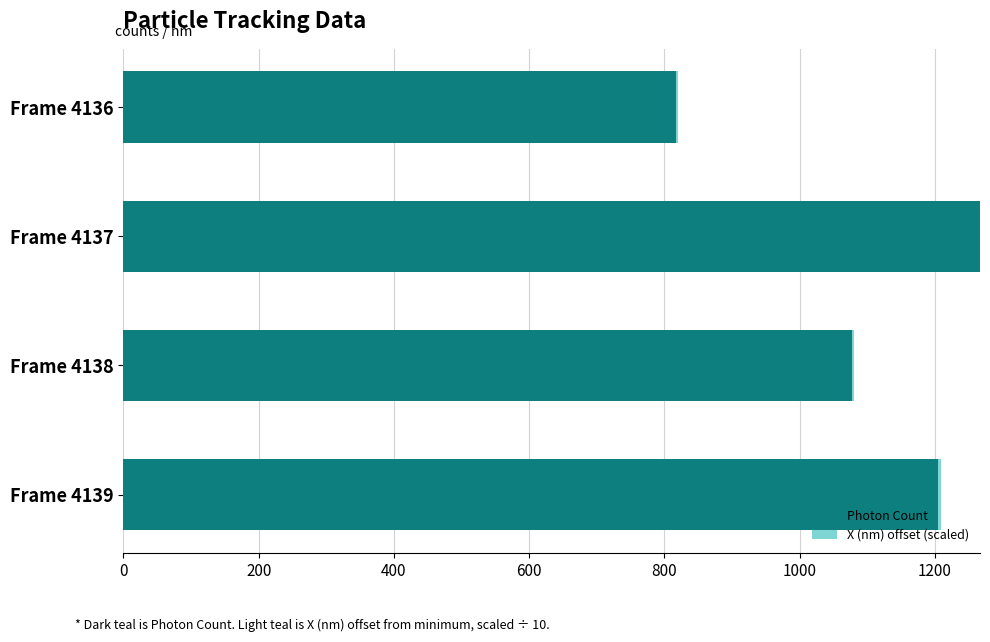

What is the total value across all series at Frame 4137?

1266.9